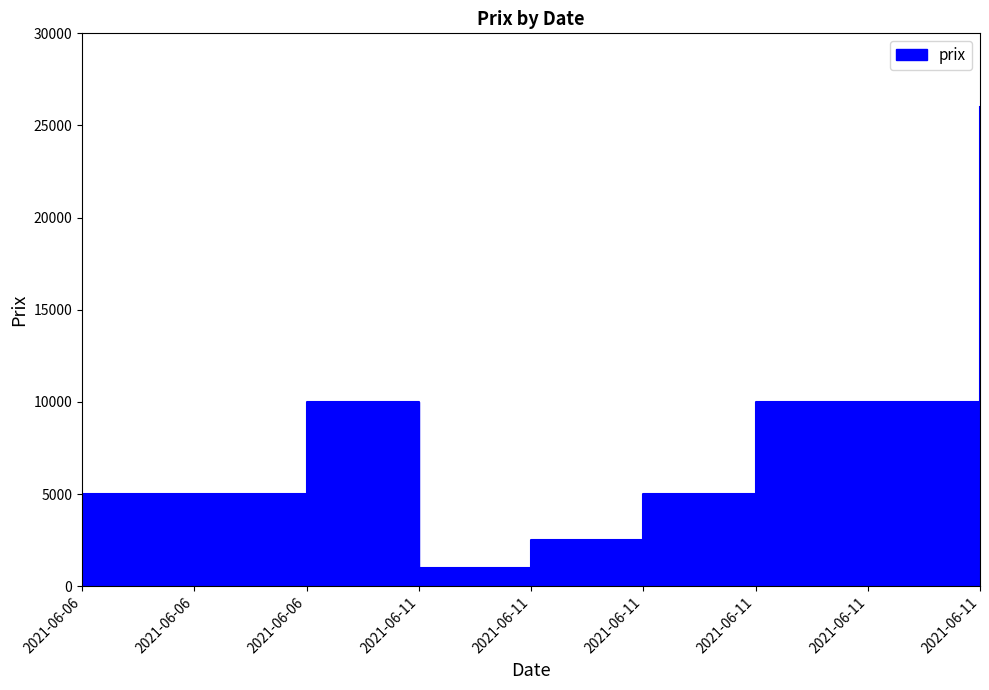

Count the number of data series in this chart.

1